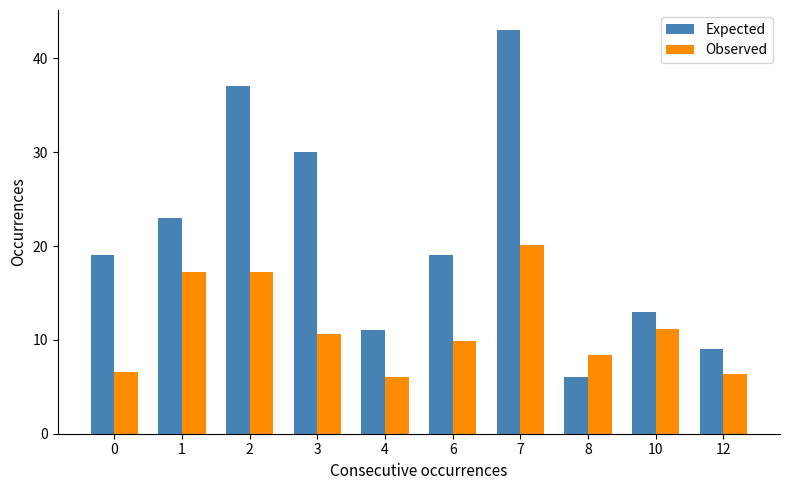

What is the difference between the Observed values at 10 and 0?

4.5